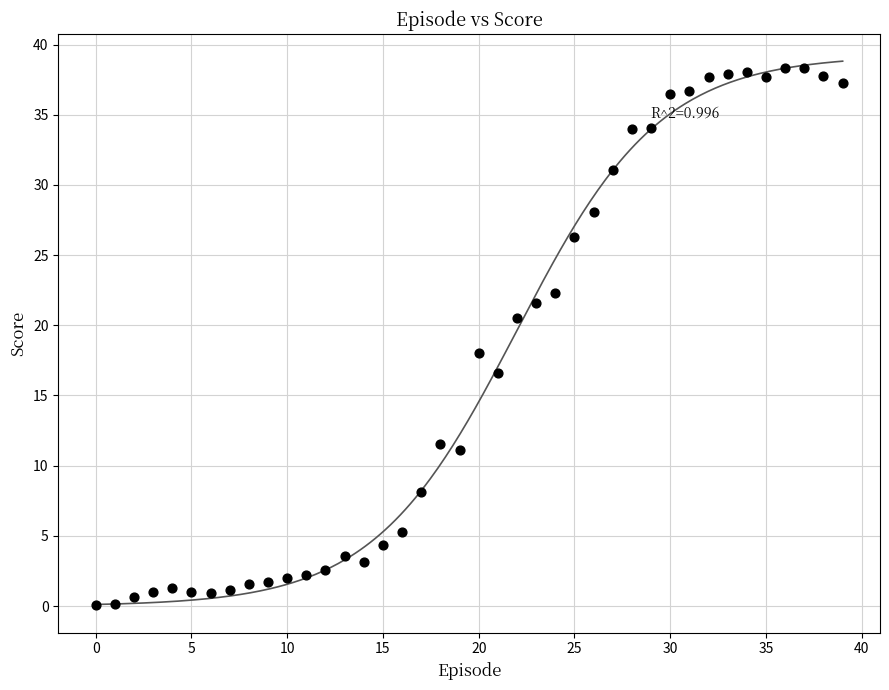

What is the range of Y values (max minus min)?

38.3